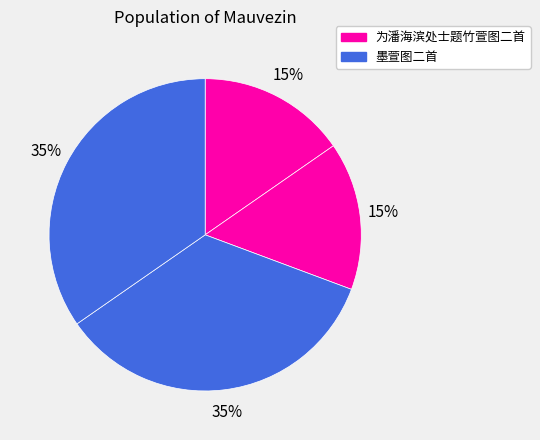

How many segments does this pie chart have?

4